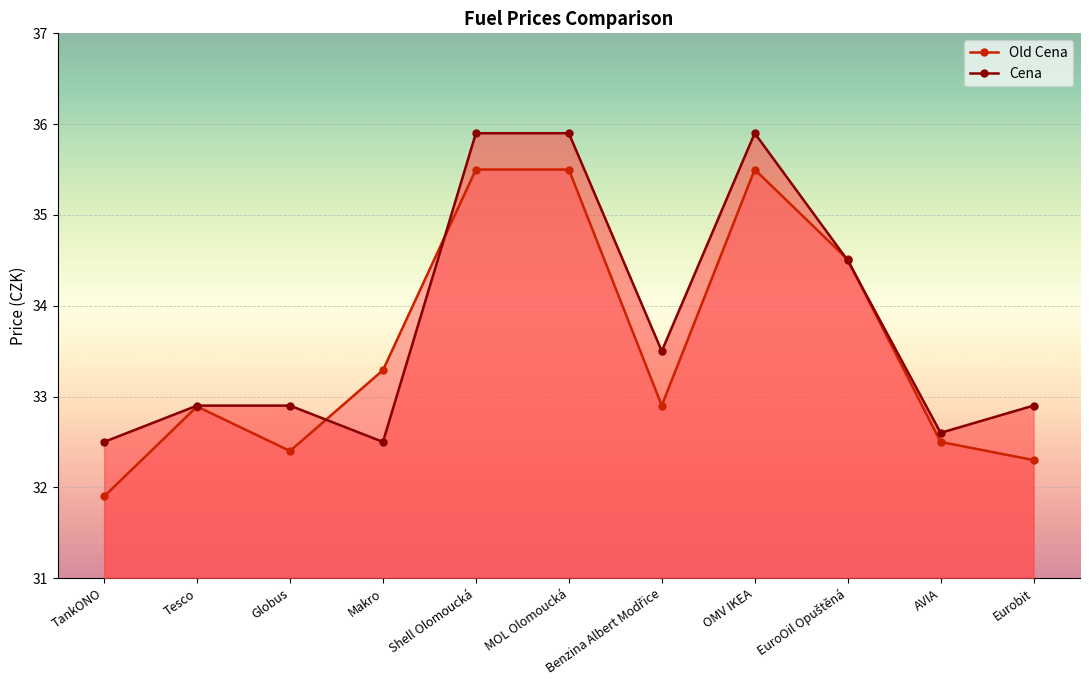

The value of Old Cena at EuroOil Opuštěná is 34.5. True or false?

True